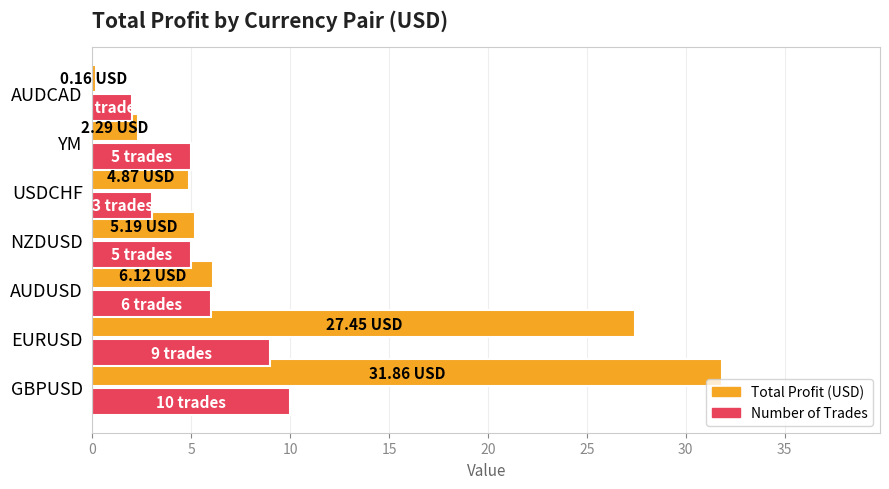

Rank the categories by Total Profit (USD) value from lowest to highest.

AUDCAD, YM, USDCHF, NZDUSD, AUDUSD, EURUSD, GBPUSD